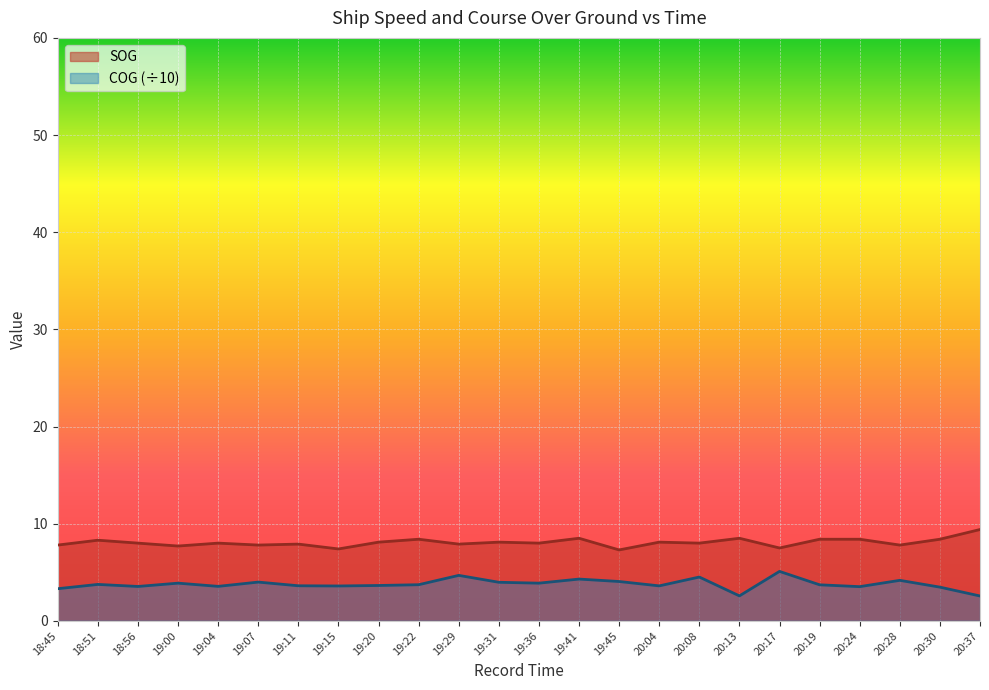

Reading right to left, extract all data points from this chart.

SOG: 9.4	8.4	7.8	8.4	8.4	7.5	8.5	8.0	8.1	7.3	8.5	8.0	8.1	7.9	8.4	8.1	7.4	7.9	7.8	8.0	7.7	8.0	8.3	7.8
COG: 2.6	3.5	4.2	3.5	3.7	5.1	2.6	4.5	3.6	4.0	4.3	3.9	4.0	4.7	3.7	3.6	3.6	3.6	4.0	3.5	3.9	3.5	3.8	3.3